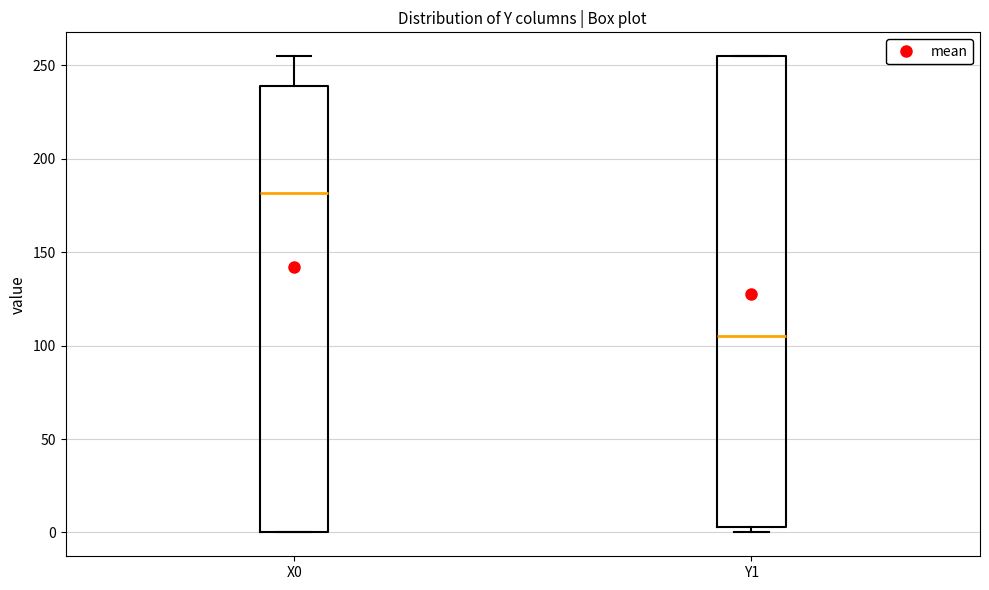

Reading left to right, transcribe this box plot: for each box, give where its median line is, the range the box spans, and where its two whiskers end, as read against the y-axis. The values are not printed on the chart, so give them approximately, as read against the axis.

X0: median 180, box 0 to 240, whiskers 0 to 255
Y1: median 105, box 5 to 255, whiskers 0 to 255